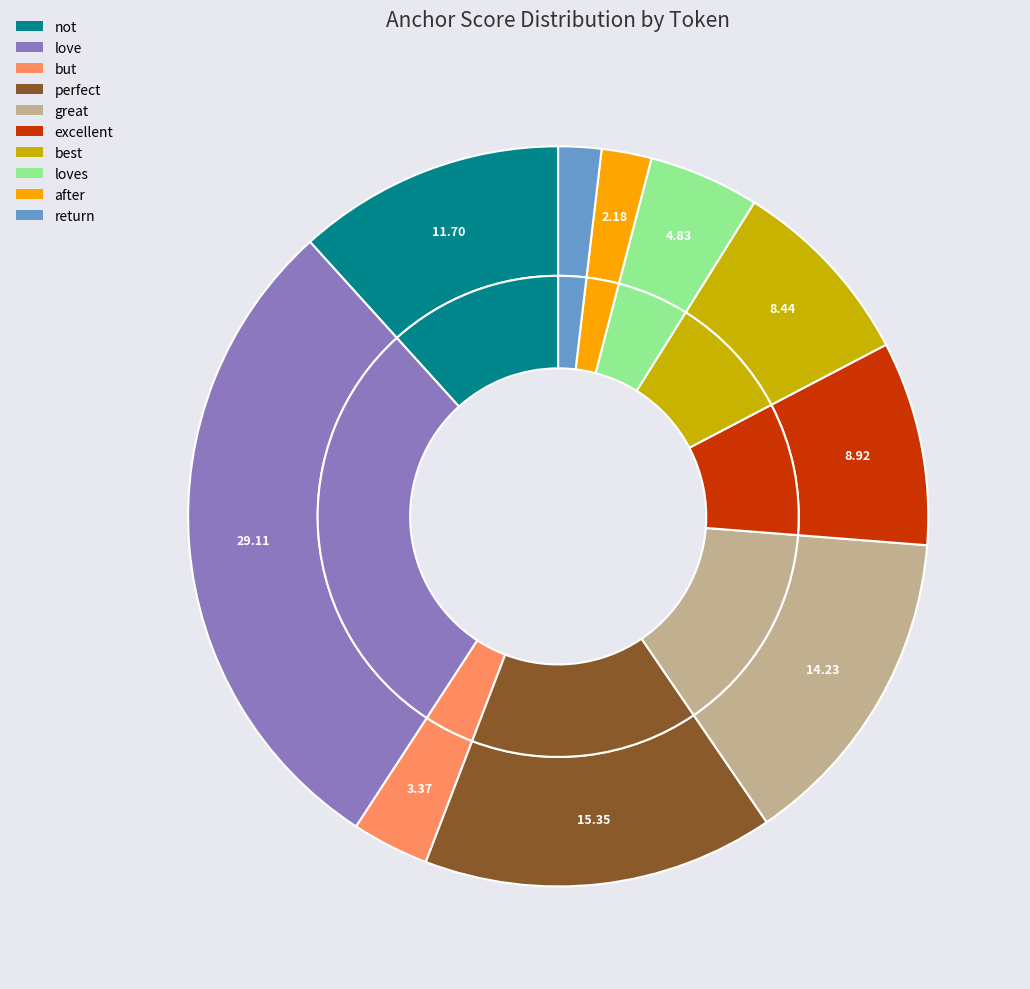

To the nearest percent, what is the difference between the after and but slice percentages?

1%